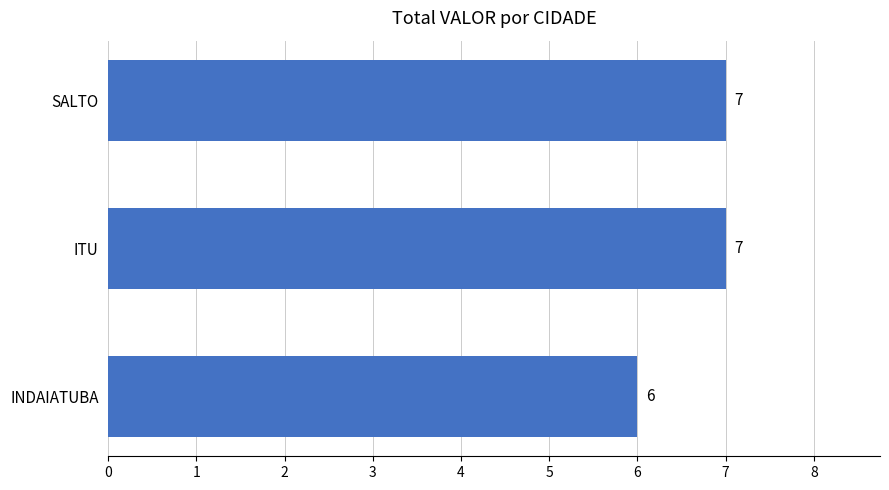

Does the chart contain stacked bars?

No